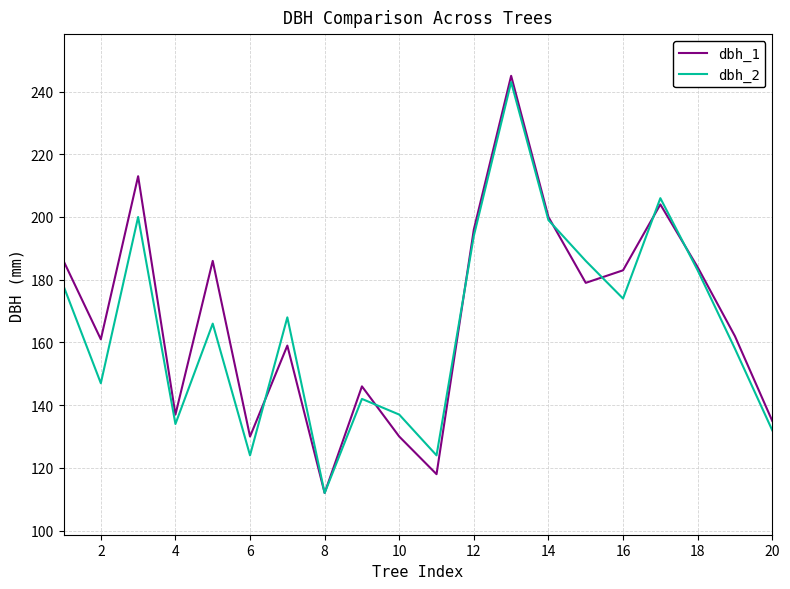

Which series has the widest spread of values?

dbh_1